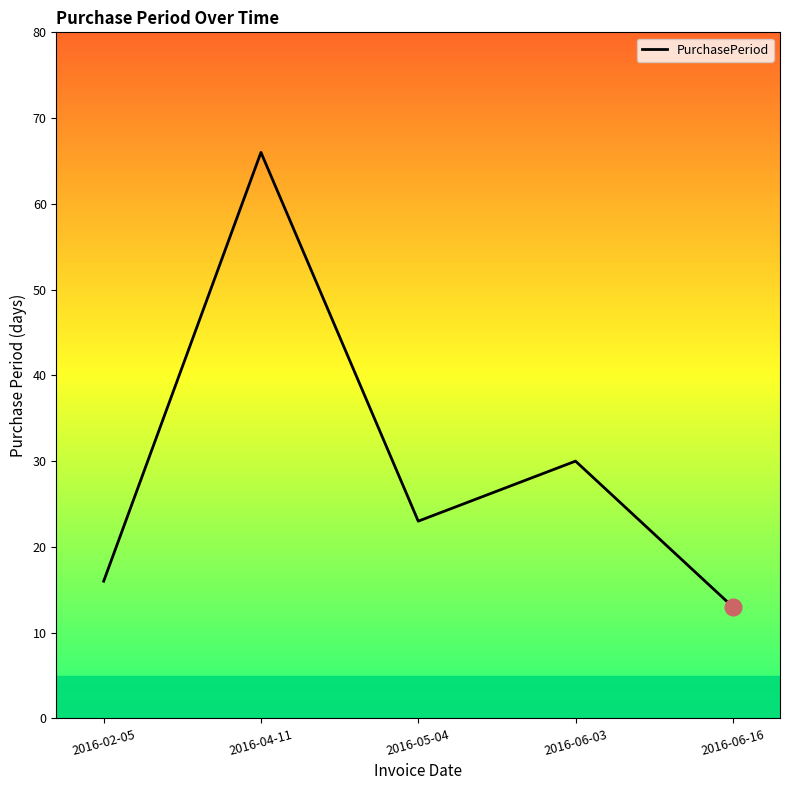

True or false: the data has more than 1 interior local peaks.

True